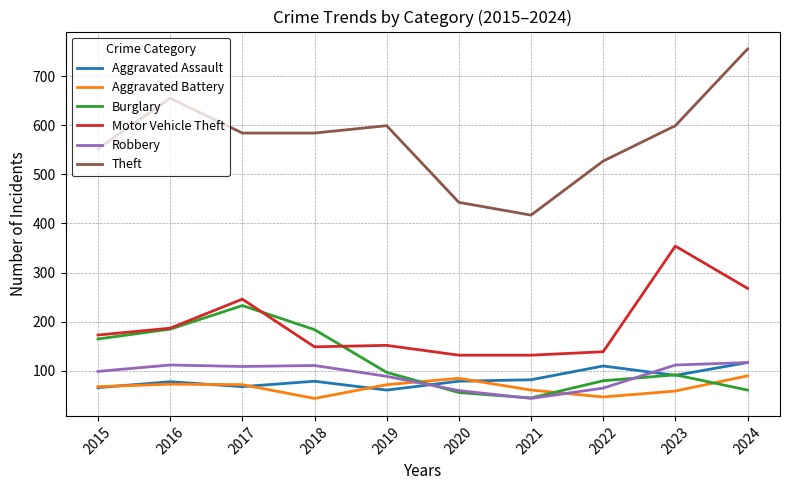

Is it true that Aggravated Assault equals 117 at 2024?

True